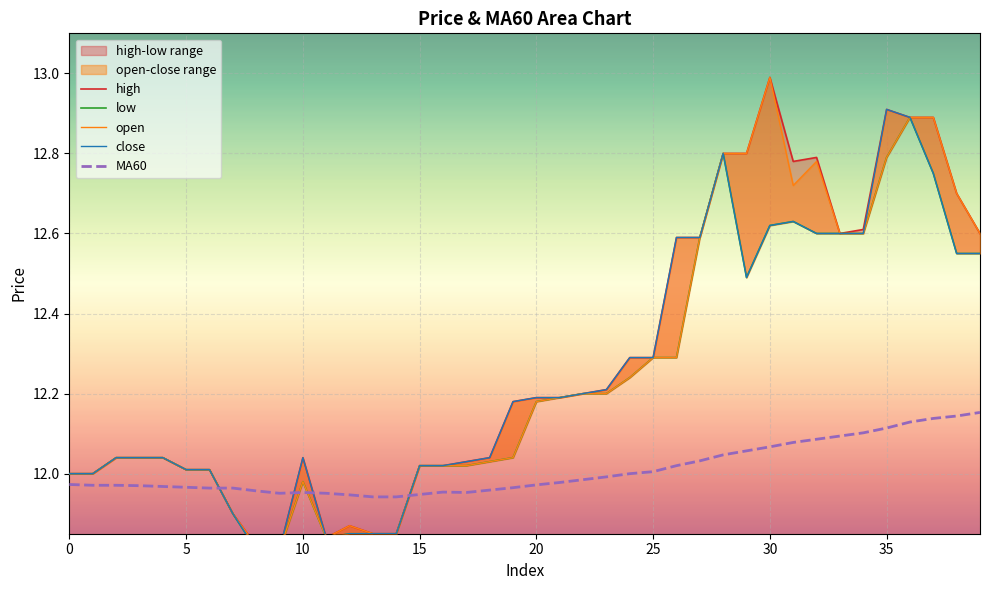

Reading left to right, what are all the values shown in this chart?

high: 12.0	12.0	12.0	12.0	12.0	12.0	12.0	11.9	11.8	11.8	12.0	11.8	11.9	11.8	11.8	12.0	12.0	12.0	12.0	12.2	12.2	12.2	12.2	12.2	12.3	12.3	12.6	12.6	12.8	12.8	13.0	12.8	12.8	12.6	12.6	12.9	12.9	12.9	12.7	12.6
low: 12.0	12.0	12.0	12.0	12.0	12.0	12.0	11.9	11.8	11.8	12.0	11.8	11.8	11.8	11.8	12.0	12.0	12.0	12.0	12.0	12.2	12.2	12.2	12.2	12.2	12.3	12.3	12.6	12.8	12.5	12.6	12.6	12.6	12.6	12.6	12.8	12.9	12.8	12.6	12.6
open: 12.0	12.0	12.0	12.0	12.0	12.0	12.0	11.9	11.8	11.8	12.0	11.8	11.9	11.8	11.8	12.0	12.0	12.0	12.0	12.0	12.2	12.2	12.2	12.2	12.2	12.3	12.3	12.6	12.8	12.8	13.0	12.7	12.8	12.6	12.6	12.8	12.9	12.9	12.7	12.6
close: 12.0	12.0	12.0	12.0	12.0	12.0	12.0	11.9	11.8	11.8	12.0	11.8	11.8	11.8	11.8	12.0	12.0	12.0	12.0	12.2	12.2	12.2	12.2	12.2	12.3	12.3	12.6	12.6	12.8	12.5	12.6	12.6	12.6	12.6	12.6	12.9	12.9	12.8	12.6	12.6
MA60: 12.0	12.0	12.0	12.0	12.0	12.0	12.0	12.0	12.0	12.0	12.0	12.0	11.9	11.9	11.9	11.9	12.0	12.0	12.0	12.0	12.0	12.0	12.0	12.0	12.0	12.0	12.0	12.0	12.0	12.1	12.1	12.1	12.1	12.1	12.1	12.1	12.1	12.1	12.1	12.2